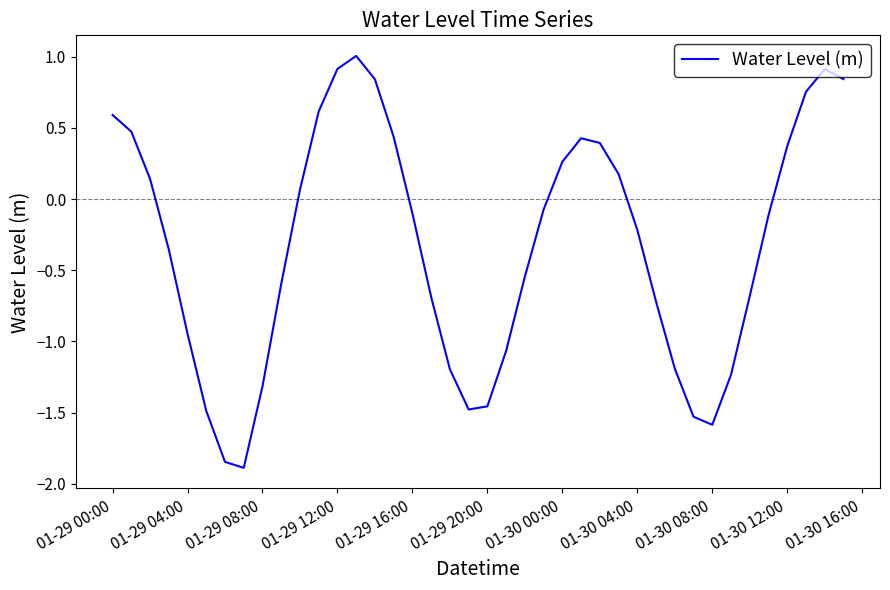

What is the maximum value shown in the chart?

1.0